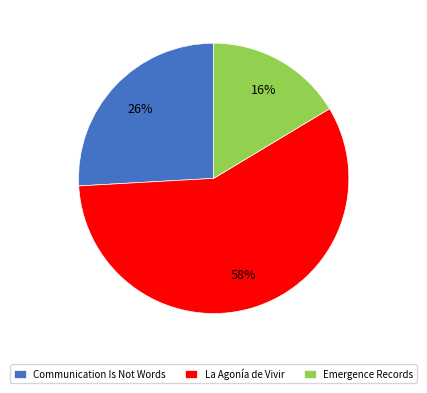

Between Communication Is Not Words and La Agonía de Vivir, which is larger?

La Agonía de Vivir